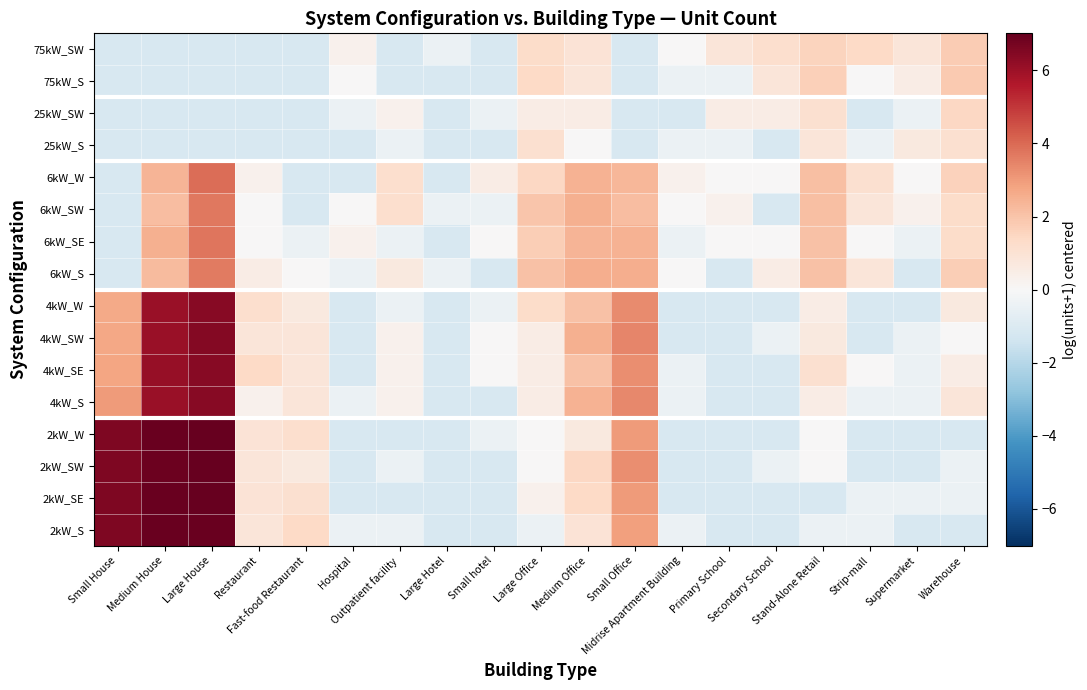

Reading right to left, list all the values displayed in this chart.

2kW_S: Warehouse=-1.1	Supermarket=-1.1	Strip-mall=-0.4	Stand-Alone Retail=-0.4	Secondary School=-1.1	Primary School=-1.1	Midrise Apartment Building=-0.4	Small Office=2.9	Medium Office=1.0	Large Office=-0.4	Small hotel=-1.1	Large Hotel=-1.1	Outpatient facility=-0.4	Hospital=-0.4	Fast-food Restaurant=1.4	Restaurant=0.8	Large House=6.9	Medium House=6.9	Small House=6.6
2kW_SE: Warehouse=-0.4	Supermarket=-0.4	Strip-mall=-0.4	Stand-Alone Retail=-1.1	Secondary School=-1.1	Primary School=-1.1	Midrise Apartment Building=-1.1	Small Office=3.0	Medium Office=1.4	Large Office=0.3	Small hotel=-1.1	Large Hotel=-1.1	Outpatient facility=-1.1	Hospital=-1.1	Fast-food Restaurant=1.1	Restaurant=1.0	Large House=7.0	Medium House=6.9	Small House=6.5
2kW_SW: Warehouse=-0.4	Supermarket=-1.1	Strip-mall=-1.1	Stand-Alone Retail=0.0	Secondary School=-0.4	Primary School=-1.1	Midrise Apartment Building=-1.1	Small Office=3.2	Medium Office=1.5	Large Office=0.0	Small hotel=-1.1	Large Hotel=-1.1	Outpatient facility=-0.4	Hospital=-1.1	Fast-food Restaurant=0.7	Restaurant=0.8	Large House=7.0	Medium House=6.9	Small House=6.5
2kW_W: Warehouse=-1.1	Supermarket=-1.1	Strip-mall=-1.1	Stand-Alone Retail=0.0	Secondary School=-1.1	Primary School=-1.1	Midrise Apartment Building=-1.1	Small Office=3.0	Medium Office=0.7	Large Office=0.0	Small hotel=-0.4	Large Hotel=-1.1	Outpatient facility=-1.1	Hospital=-1.1	Fast-food Restaurant=1.2	Restaurant=1.0	Large House=7.0	Medium House=6.9	Small House=6.6
4kW_S: Warehouse=0.8	Supermarket=-0.4	Strip-mall=-0.4	Stand-Alone Retail=0.5	Secondary School=-1.1	Primary School=-1.1	Midrise Apartment Building=-0.4	Small Office=3.3	Medium Office=2.4	Large Office=0.5	Small hotel=-1.1	Large Hotel=-1.1	Outpatient facility=0.3	Hospital=-0.4	Fast-food Restaurant=0.8	Restaurant=0.3	Large House=6.4	Medium House=6.0	Small House=3.0
4kW_SE: Warehouse=0.5	Supermarket=-0.4	Strip-mall=0.0	Stand-Alone Retail=1.1	Secondary School=-1.1	Primary School=-1.1	Midrise Apartment Building=-0.4	Small Office=3.3	Medium Office=2.1	Large Office=0.5	Small hotel=0.0	Large Hotel=-1.1	Outpatient facility=0.3	Hospital=-1.1	Fast-food Restaurant=0.8	Restaurant=1.4	Large House=6.4	Medium House=6.1	Small House=2.8
4kW_SW: Warehouse=0.0	Supermarket=-0.4	Strip-mall=-1.1	Stand-Alone Retail=0.7	Secondary School=-0.4	Primary School=-1.1	Midrise Apartment Building=-1.1	Small Office=3.4	Medium Office=2.5	Large Office=0.5	Small hotel=0.0	Large Hotel=-1.1	Outpatient facility=0.3	Hospital=-1.1	Fast-food Restaurant=0.8	Restaurant=0.8	Large House=6.4	Medium House=6.0	Small House=2.7
4kW_W: Warehouse=0.7	Supermarket=-1.1	Strip-mall=-1.1	Stand-Alone Retail=0.5	Secondary School=-1.1	Primary School=-1.1	Midrise Apartment Building=-1.1	Small Office=3.3	Medium Office=2.0	Large Office=1.3	Small hotel=-0.4	Large Hotel=-1.1	Outpatient facility=-0.4	Hospital=-1.1	Fast-food Restaurant=0.7	Restaurant=1.2	Large House=6.4	Medium House=6.0	Small House=2.6
6kW_S: Warehouse=1.7	Supermarket=-1.1	Strip-mall=0.8	Stand-Alone Retail=2.1	Secondary School=0.5	Primary School=-1.1	Midrise Apartment Building=0.0	Small Office=2.5	Medium Office=2.6	Large Office=2.0	Small hotel=-1.1	Large Hotel=-0.4	Outpatient facility=0.7	Hospital=-0.4	Fast-food Restaurant=0.0	Restaurant=0.5	Large House=3.7	Medium House=2.2	Small House=-1.1
6kW_SE: Warehouse=1.3	Supermarket=-0.4	Strip-mall=0.0	Stand-Alone Retail=2.1	Secondary School=0.0	Primary School=0.0	Midrise Apartment Building=-0.4	Small Office=2.4	Medium Office=2.4	Large Office=1.7	Small hotel=0.0	Large Hotel=-1.1	Outpatient facility=-0.4	Hospital=0.3	Fast-food Restaurant=-0.4	Restaurant=0.0	Large House=3.7	Medium House=2.5	Small House=-1.1
6kW_SW: Warehouse=1.3	Supermarket=0.3	Strip-mall=0.8	Stand-Alone Retail=2.1	Secondary School=-1.1	Primary School=0.3	Midrise Apartment Building=0.0	Small Office=2.2	Medium Office=2.5	Large Office=1.9	Small hotel=-0.4	Large Hotel=-0.4	Outpatient facility=1.2	Hospital=0.0	Fast-food Restaurant=-1.1	Restaurant=0.0	Large House=3.7	Medium House=2.2	Small House=-1.1
6kW_W: Warehouse=1.6	Supermarket=0.0	Strip-mall=1.1	Stand-Alone Retail=2.1	Secondary School=0.0	Primary School=0.0	Midrise Apartment Building=0.3	Small Office=2.3	Medium Office=2.5	Large Office=1.5	Small hotel=0.5	Large Hotel=-1.1	Outpatient facility=1.2	Hospital=-1.1	Fast-food Restaurant=-1.1	Restaurant=0.3	Large House=3.9	Medium House=2.4	Small House=-1.1
25kW_S: Warehouse=1.1	Supermarket=0.7	Strip-mall=-0.4	Stand-Alone Retail=0.8	Secondary School=-1.1	Primary School=-0.4	Midrise Apartment Building=-0.4	Small Office=-1.1	Medium Office=0.0	Large Office=1.1	Small hotel=-1.1	Large Hotel=-1.1	Outpatient facility=-0.4	Hospital=-1.1	Fast-food Restaurant=-1.1	Restaurant=-1.1	Large House=-1.1	Medium House=-1.1	Small House=-1.1
25kW_SW: Warehouse=1.5	Supermarket=-0.4	Strip-mall=-1.1	Stand-Alone Retail=1.1	Secondary School=0.5	Primary School=0.5	Midrise Apartment Building=-1.1	Small Office=-1.1	Medium Office=0.5	Large Office=0.5	Small hotel=-0.4	Large Hotel=-1.1	Outpatient facility=0.3	Hospital=-0.4	Fast-food Restaurant=-1.1	Restaurant=-1.1	Large House=-1.1	Medium House=-1.1	Small House=-1.1
75kW_S: Warehouse=1.8	Supermarket=0.5	Strip-mall=0.0	Stand-Alone Retail=1.7	Secondary School=0.8	Primary School=-0.4	Midrise Apartment Building=-0.4	Small Office=-1.1	Medium Office=0.8	Large Office=1.4	Small hotel=-1.1	Large Hotel=-1.1	Outpatient facility=-1.1	Hospital=0.0	Fast-food Restaurant=-1.1	Restaurant=-1.1	Large House=-1.1	Medium House=-1.1	Small House=-1.1
75kW_SW: Warehouse=1.8	Supermarket=0.8	Strip-mall=1.4	Stand-Alone Retail=1.5	Secondary School=1.2	Primary School=0.8	Midrise Apartment Building=0.0	Small Office=-1.1	Medium Office=1.0	Large Office=1.3	Small hotel=-1.1	Large Hotel=-0.4	Outpatient facility=-1.1	Hospital=0.3	Fast-food Restaurant=-1.1	Restaurant=-1.1	Large House=-1.1	Medium House=-1.1	Small House=-1.1